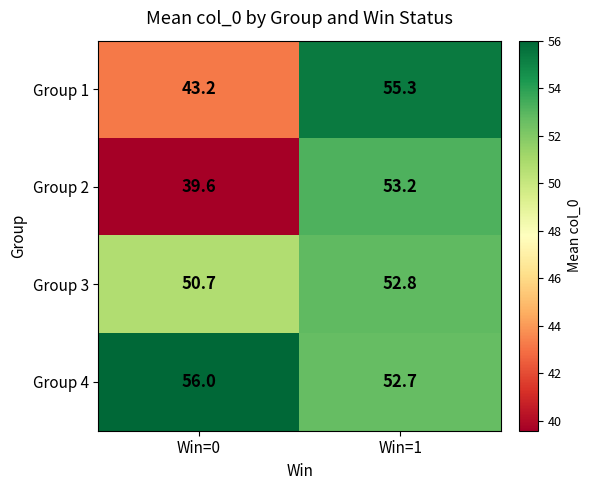

What is the difference between the maximum and minimum values in the Group 2 series?

13.6